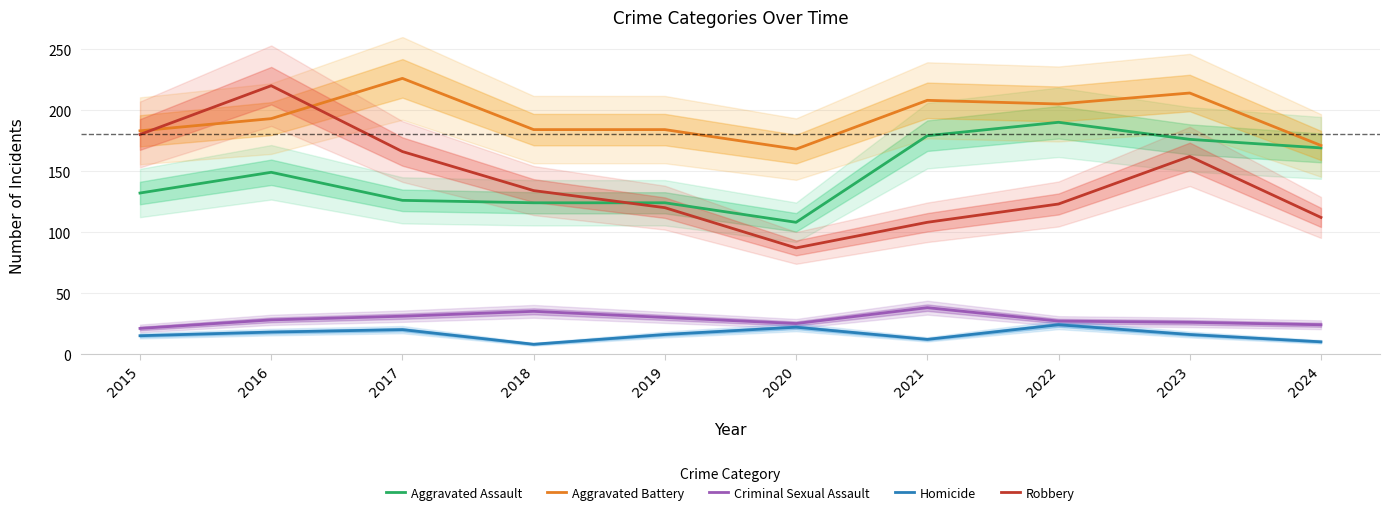

True or false: Criminal Sexual Assault has more than 2 interior local peaks.

False